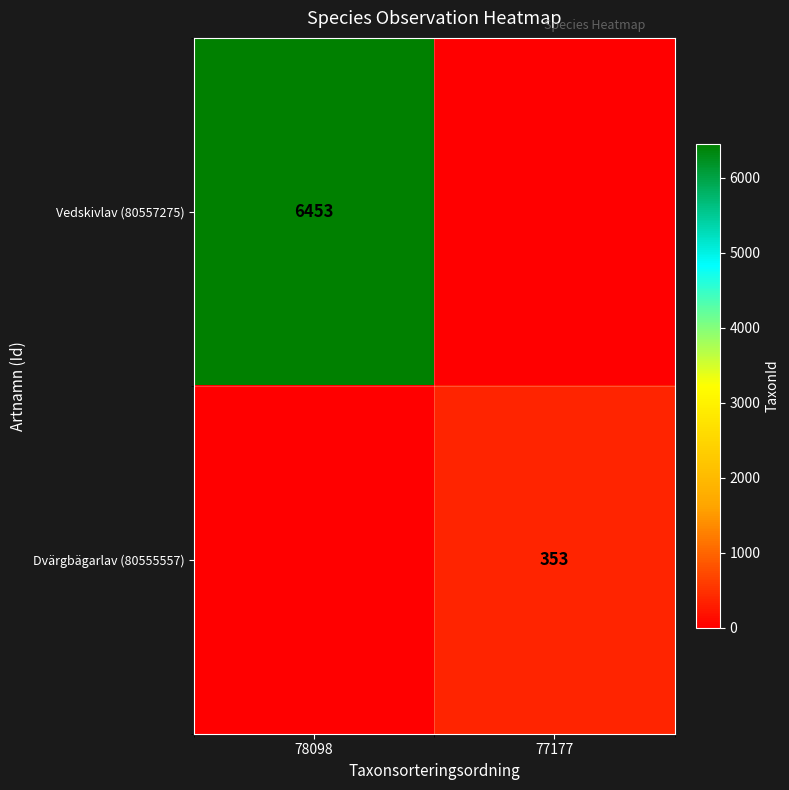

What is the greatest value displayed?

6453